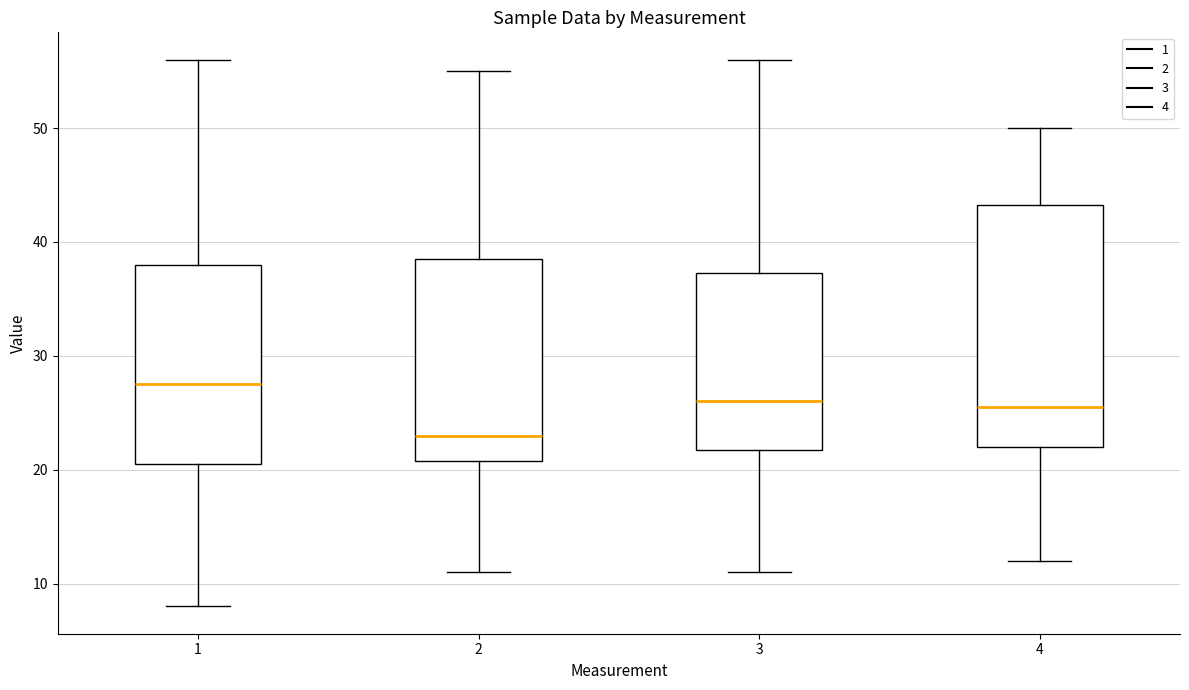

Where is the lower edge of the box at x = 3 on the y-axis? The values are not printed on the chart, so give them approximately, as read against the axis.

22